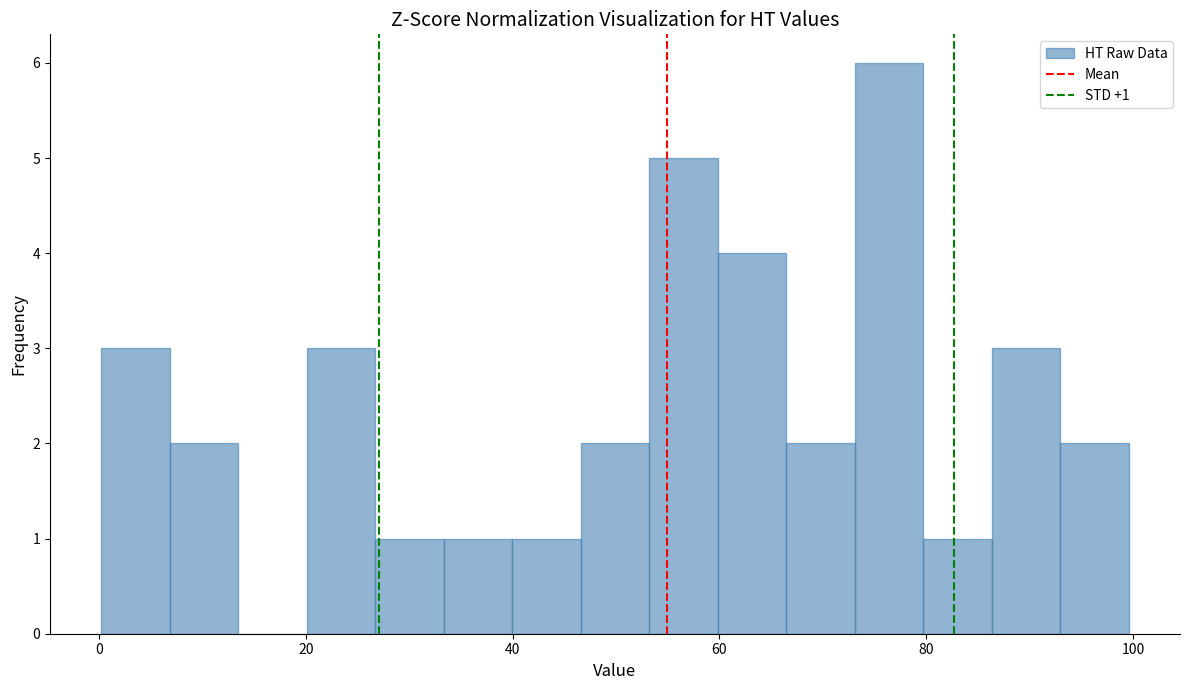

Around what value on the x-axis is the tallest bar? Give the approximate position of its centre, as read against the axis.

76